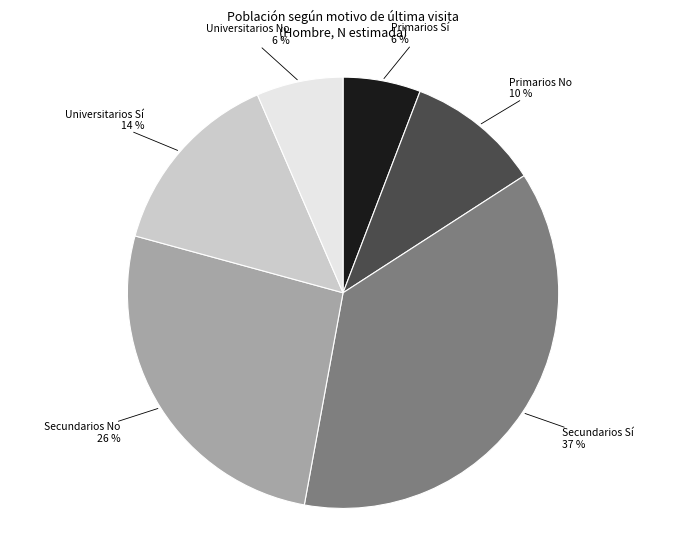

How many segments does this pie chart have?

6